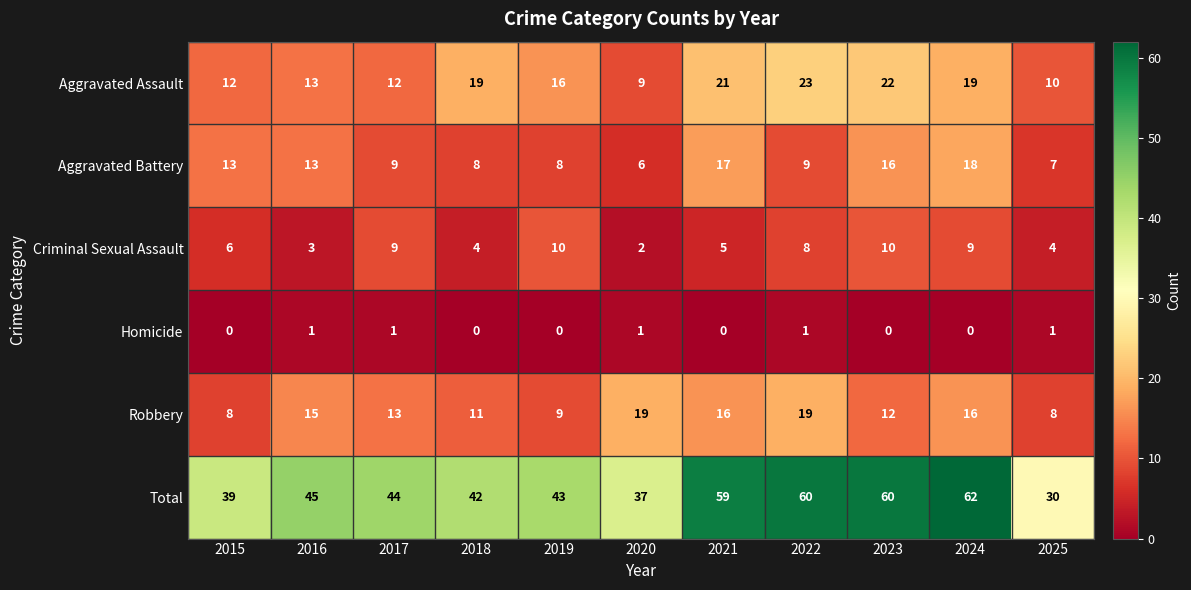

What is the total value across all series at 2017?

88